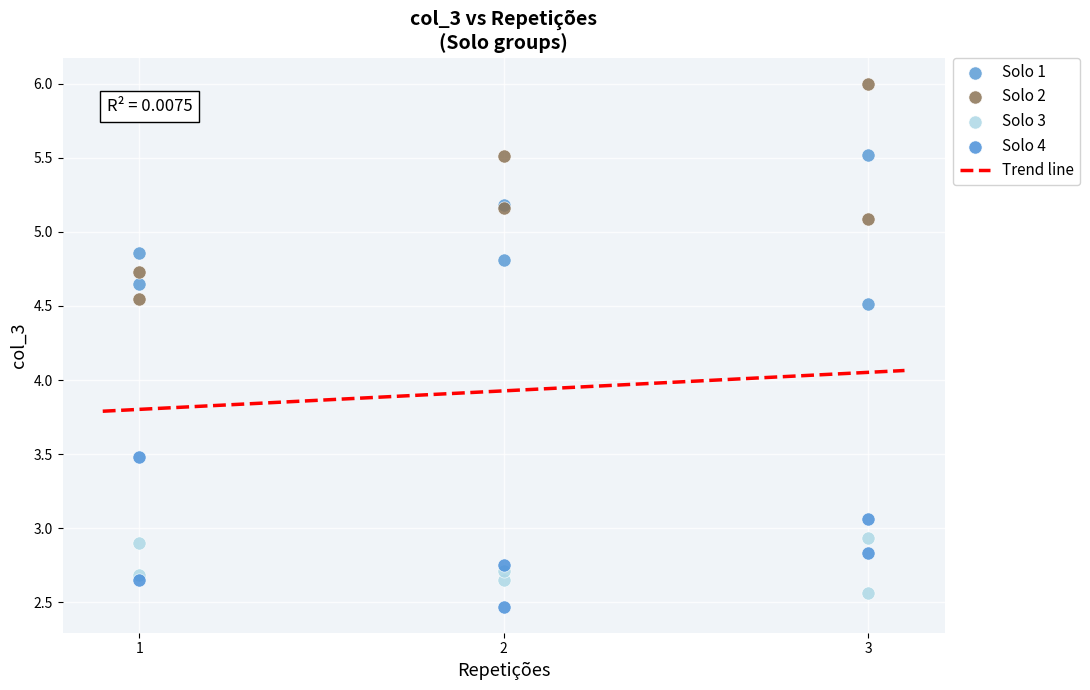

Which series contains the lowest Y value?

Solo 4